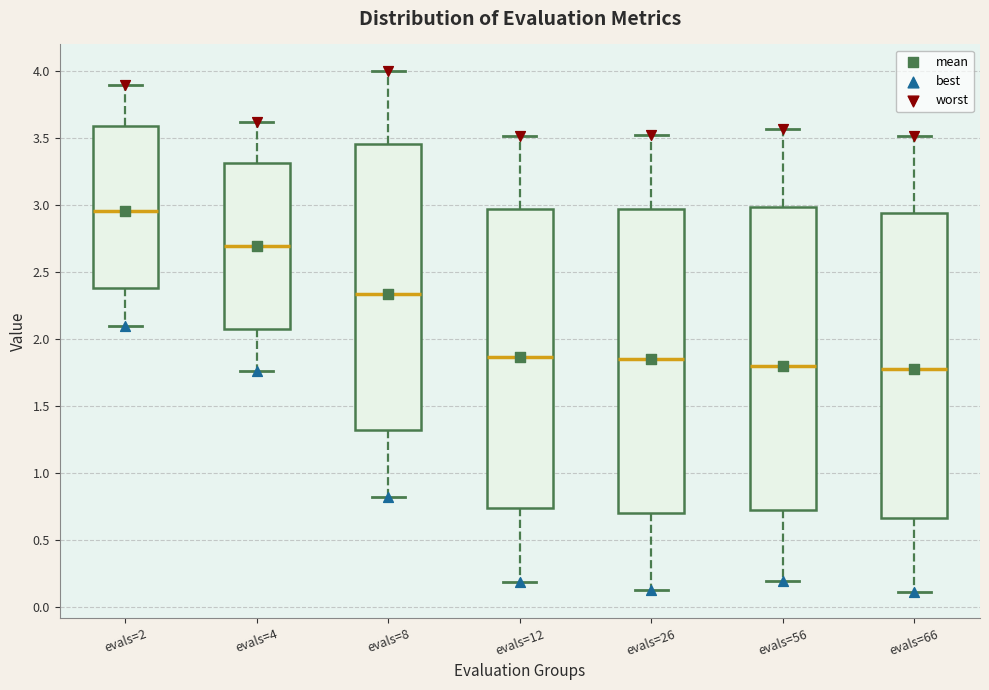

Which box's median line is the highest?

evals=2